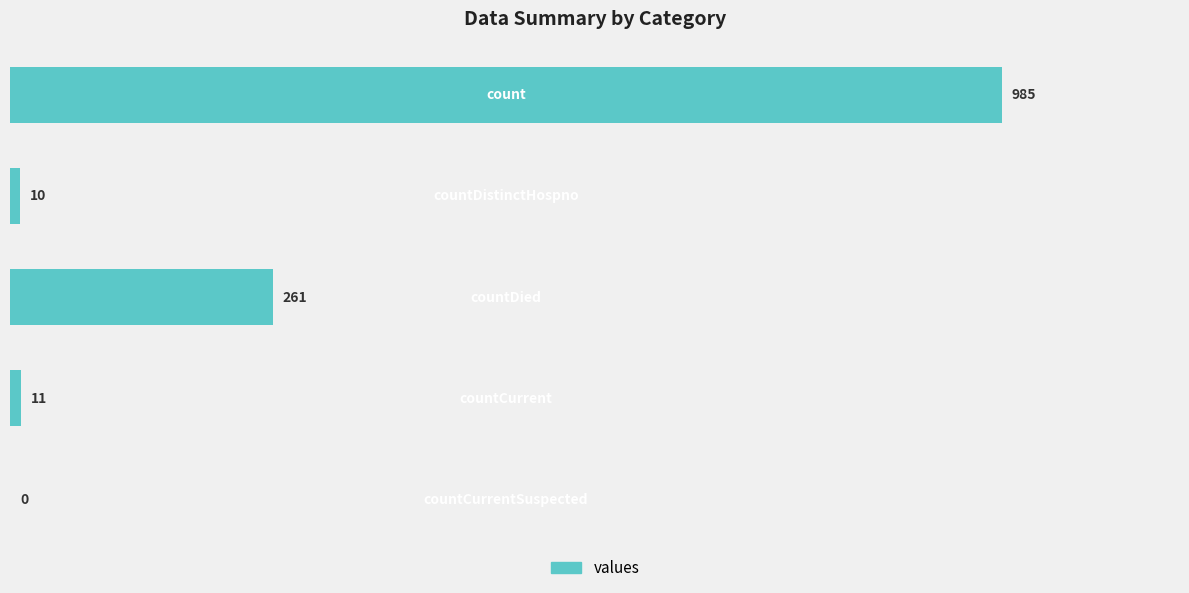

How many positive values are there?

4